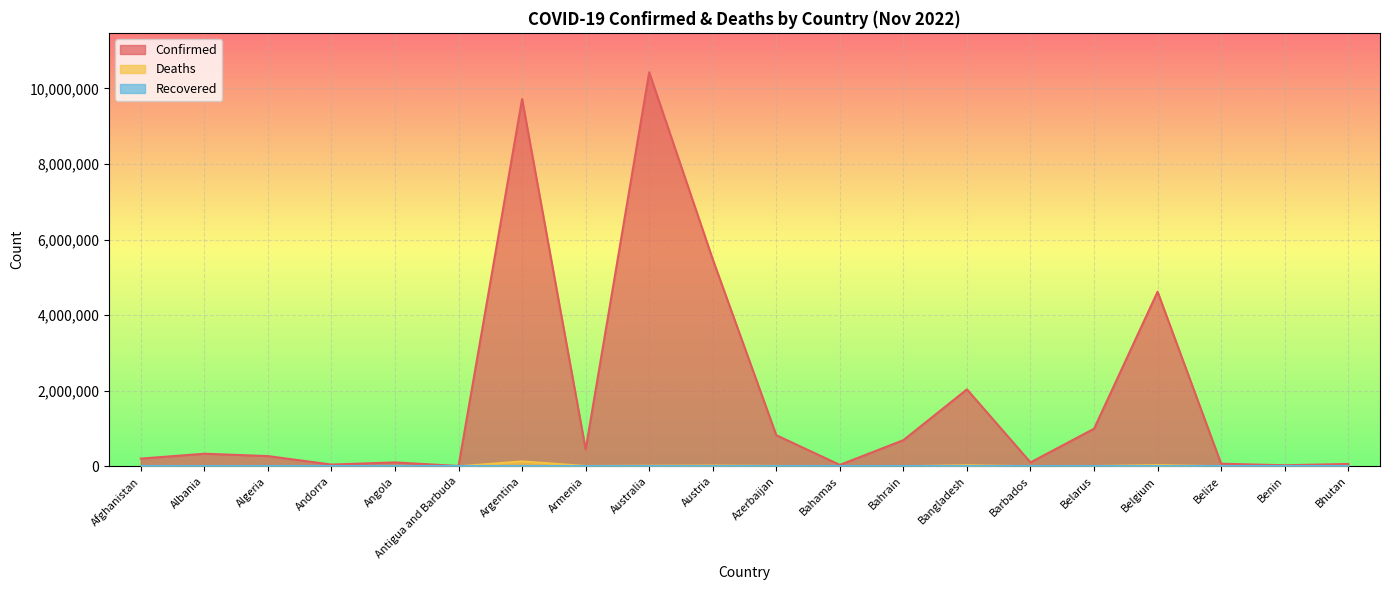

Which series has the largest total across all categories?

Confirmed